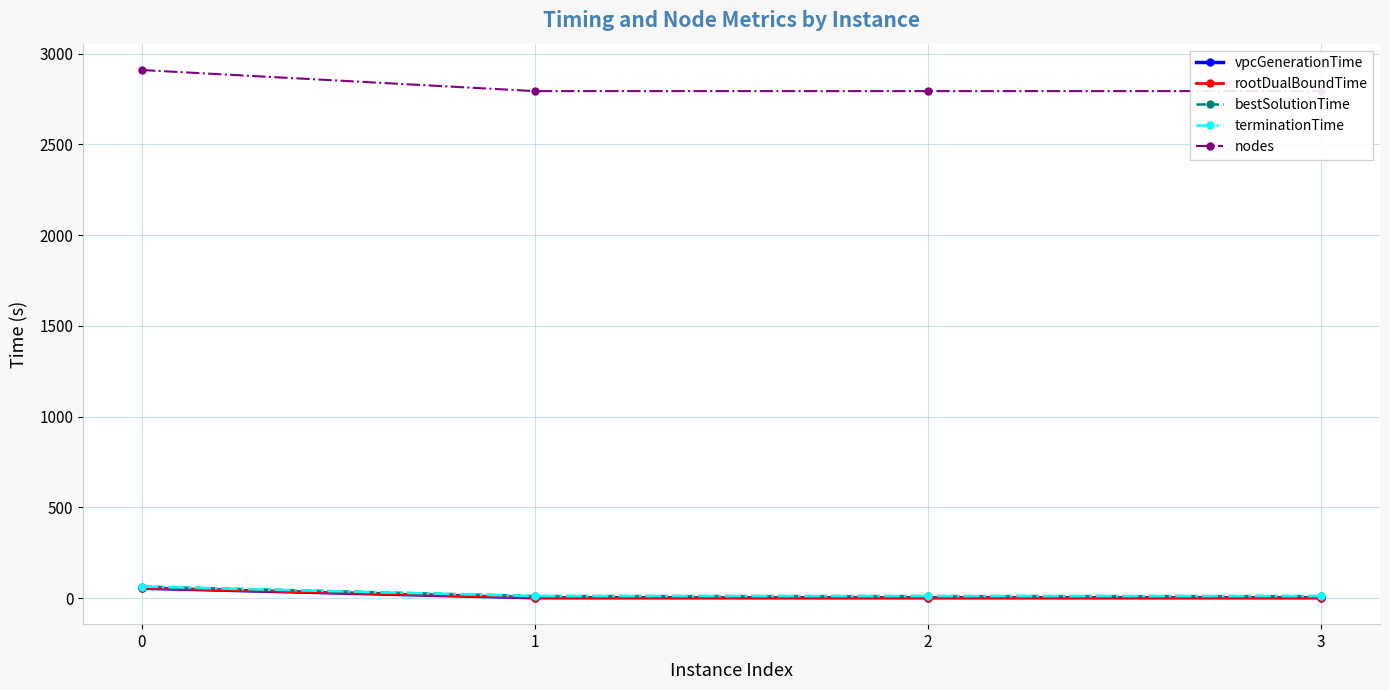

What is the greatest value displayed?

2909.0